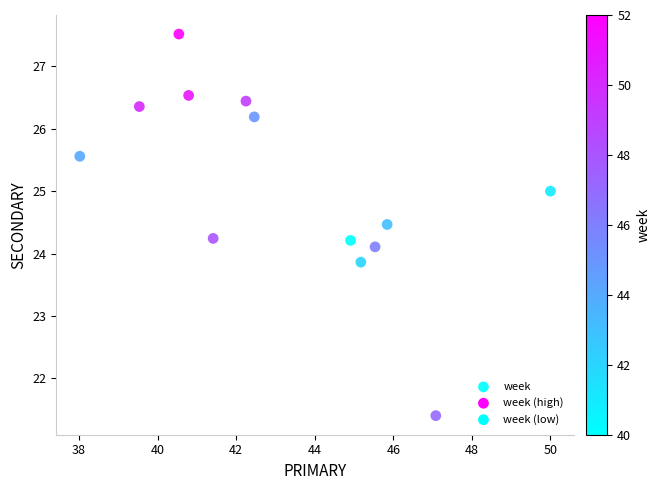

What is the range of Y values (max minus min)?

6.1